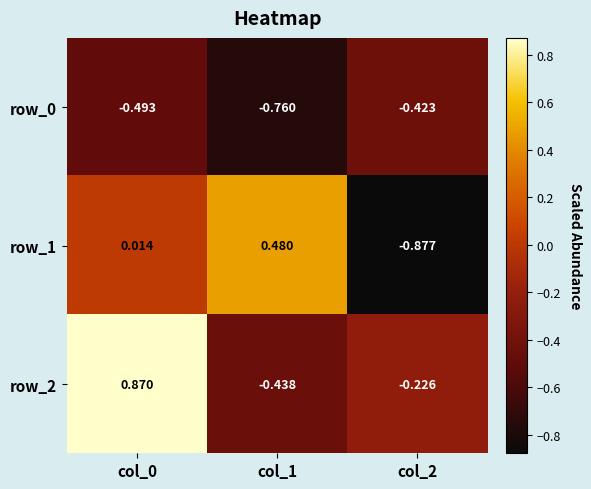

Rank the series at col_1 from highest to lowest value.

row_1, row_2, row_0